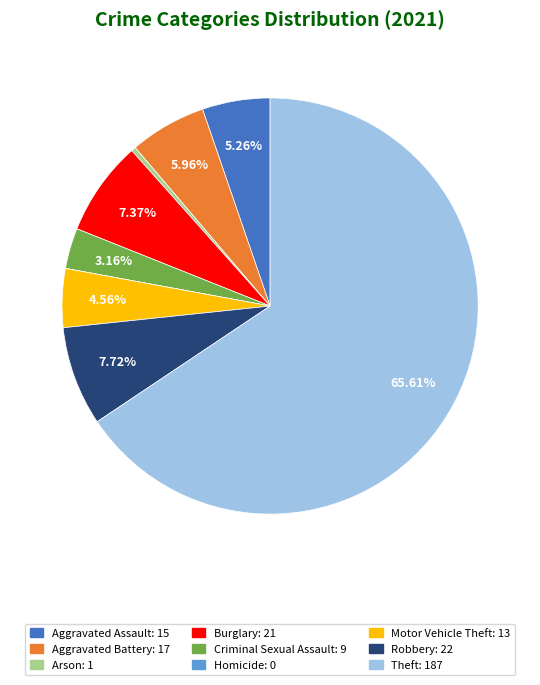

Does any single category account for the majority?

Yes